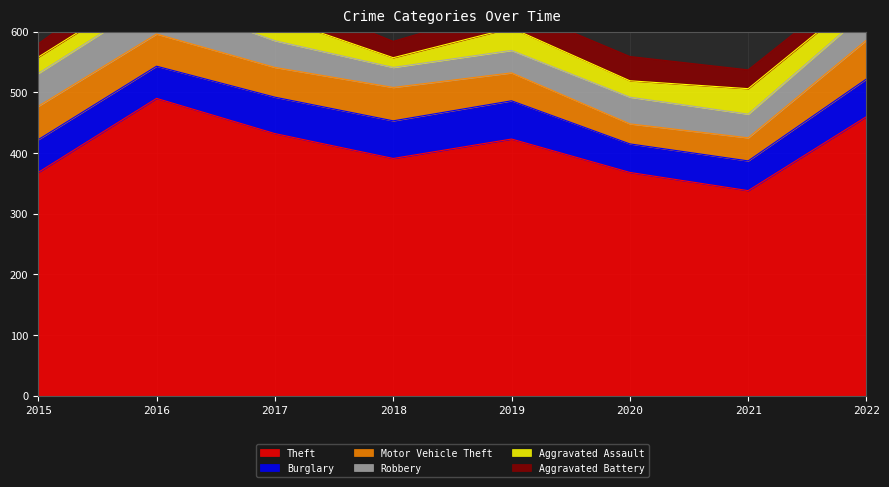

What is the sum of all Motor Vehicle Theft values?

393